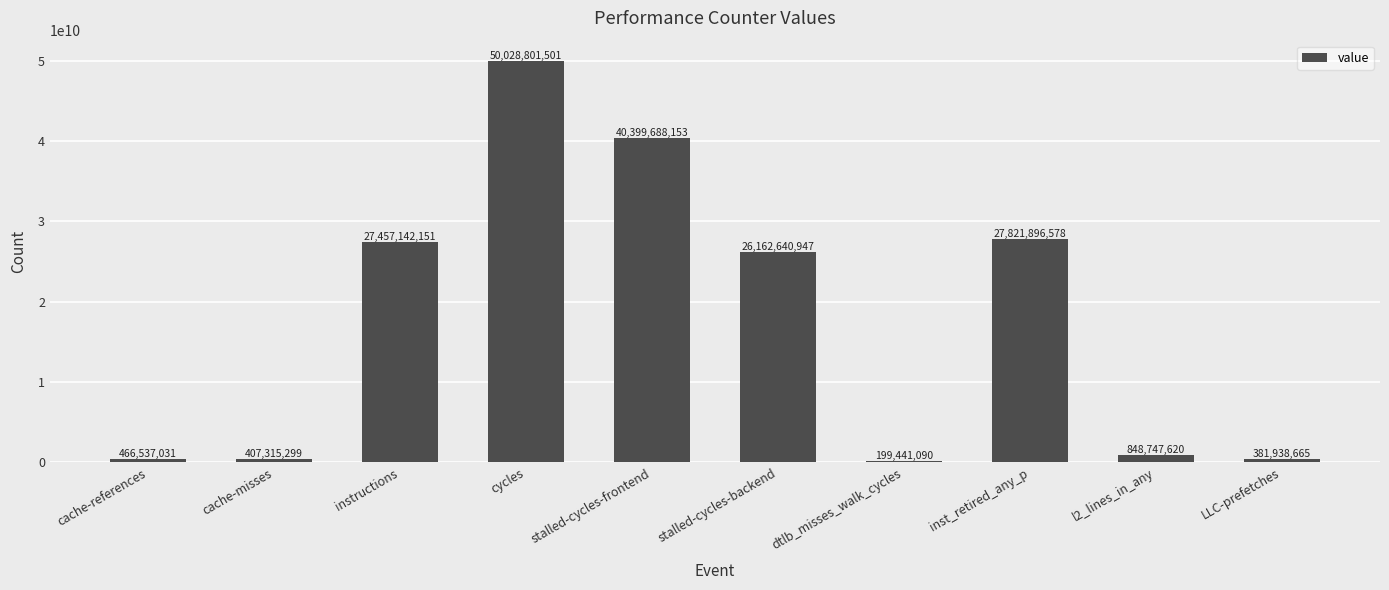

What is the value of the 5th bar from the left?

40399688153